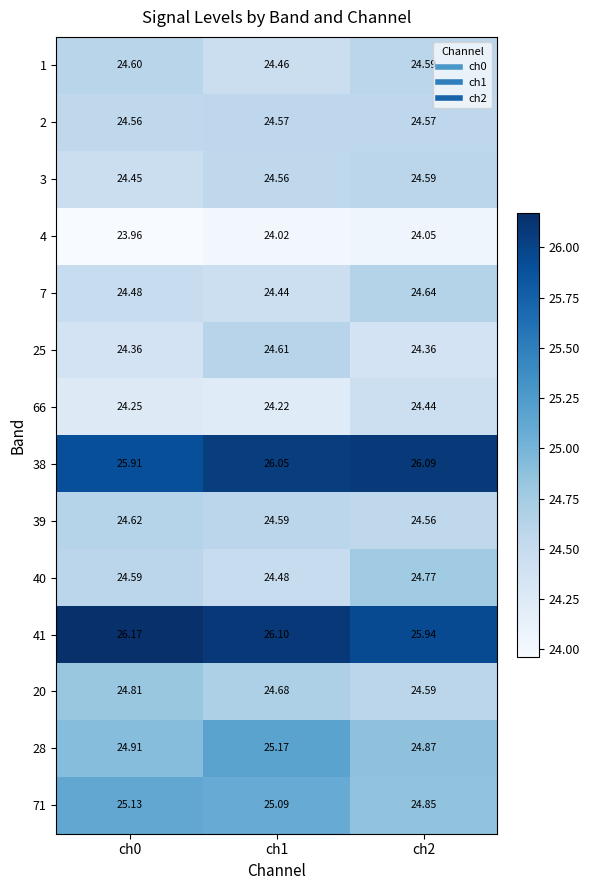

At how many categories does at least one series exceed 24?

3